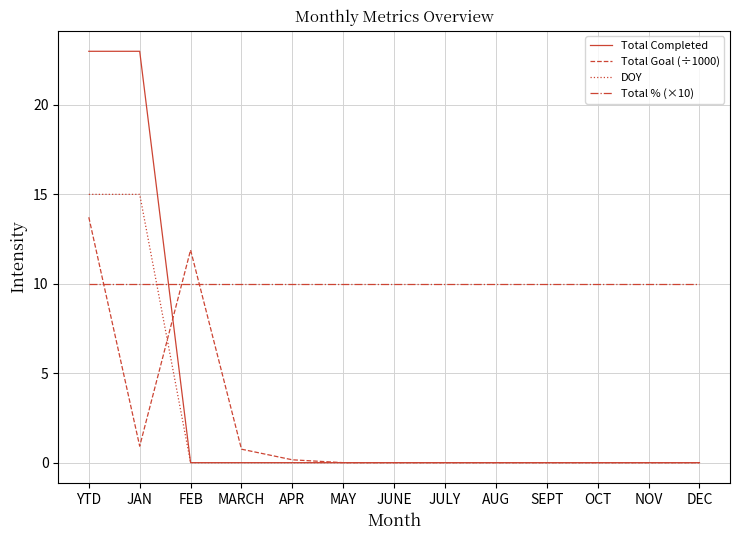

At which label does Total Goal (÷1000) reach its peak?

YTD